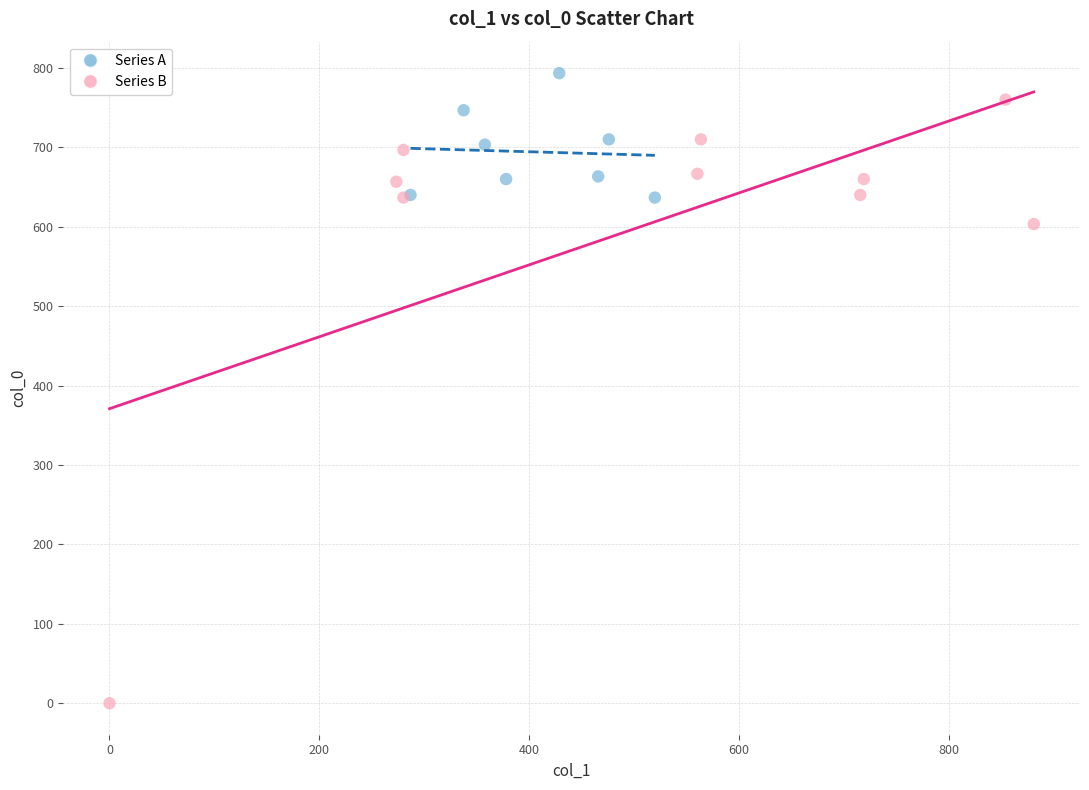

Which series has the largest Y range (max minus min)?

Series B